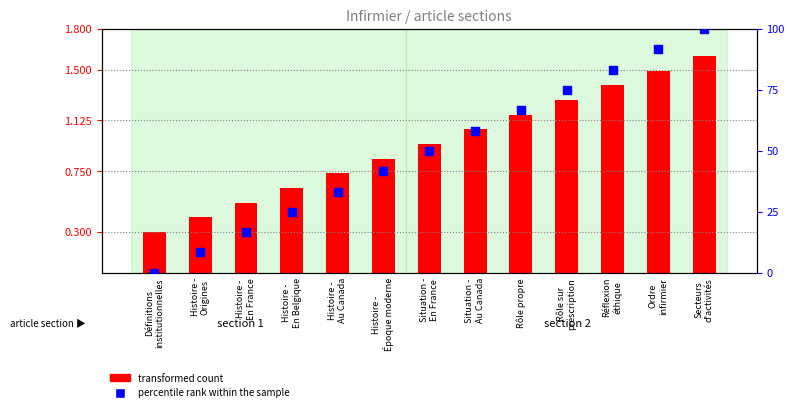

At how many categories does at least one series exceed 67?

4